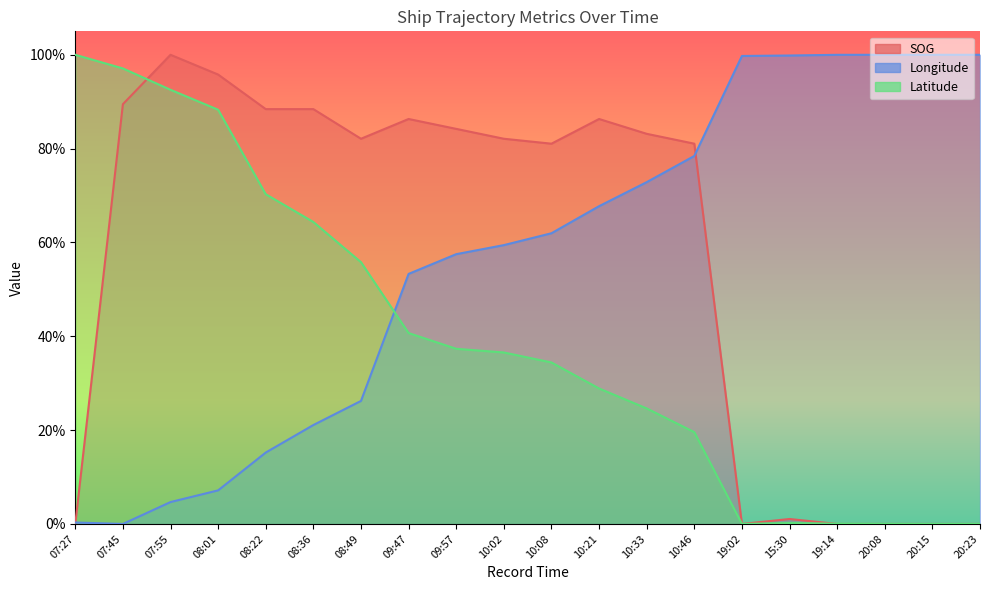

What are all the series names shown in the legend?

SOG, Longitude, Latitude